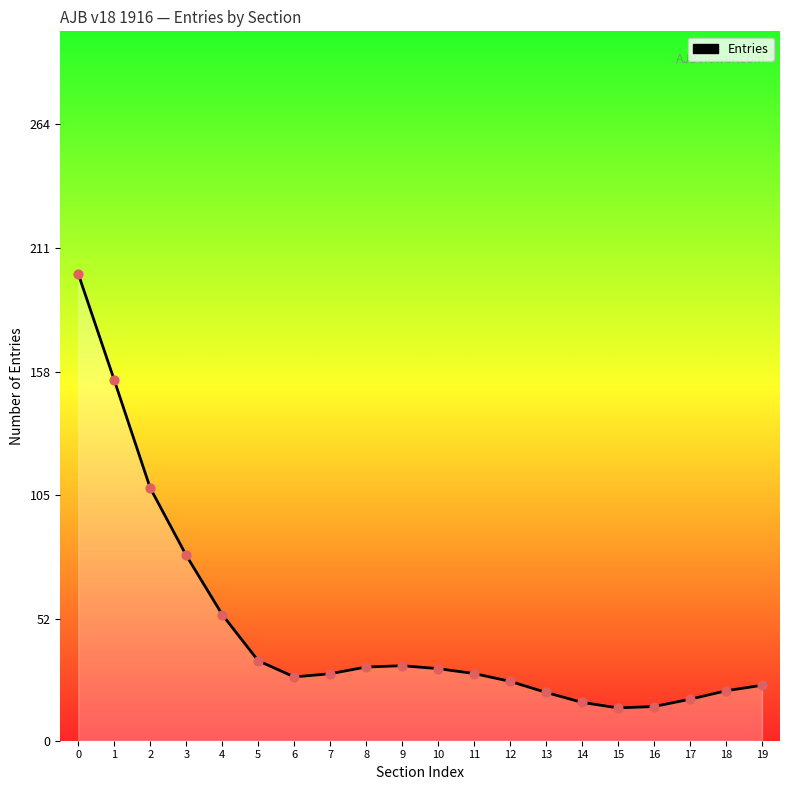

What is the change in value from 1 to 9?

-122.2